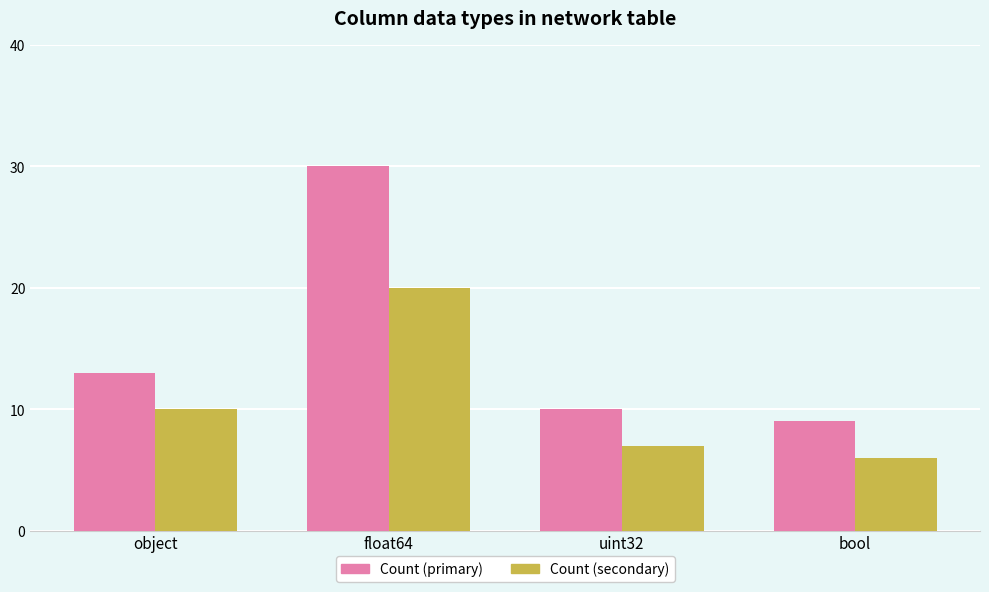

Reading left to right, extract all data points from this chart.

object: 13	30	10	9
float64: 10	20	7	6